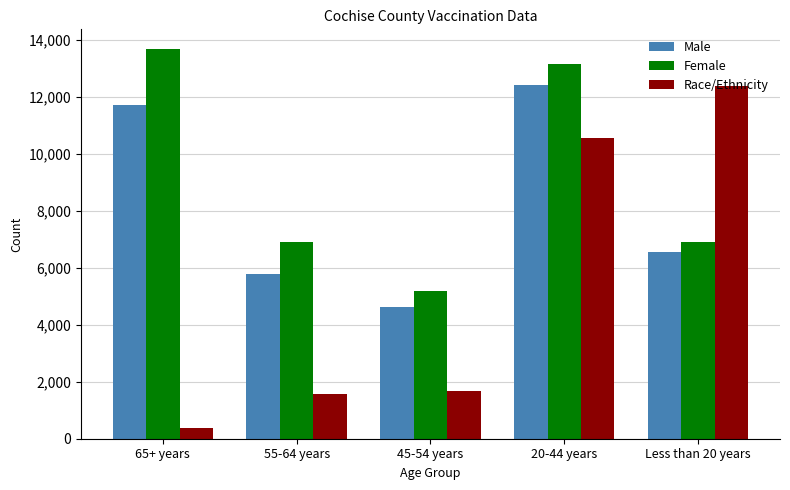

What is the sum of the Female values at 20-44 years and 45-54 years?

18325